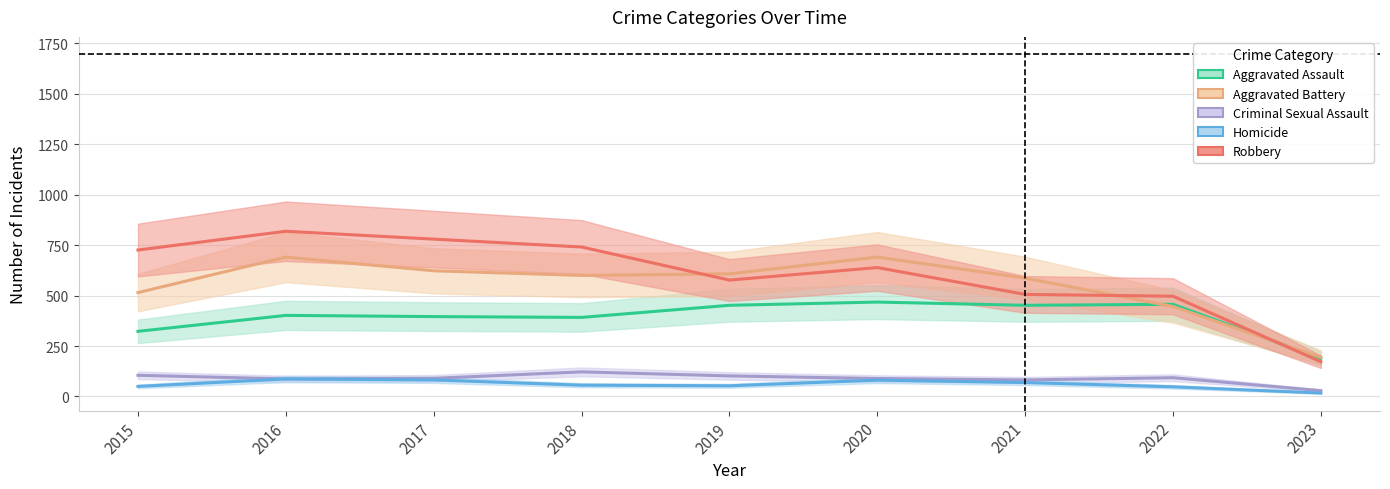

True or false: Criminal Sexual Assault and Aggravated Battery intersect in this chart.

False